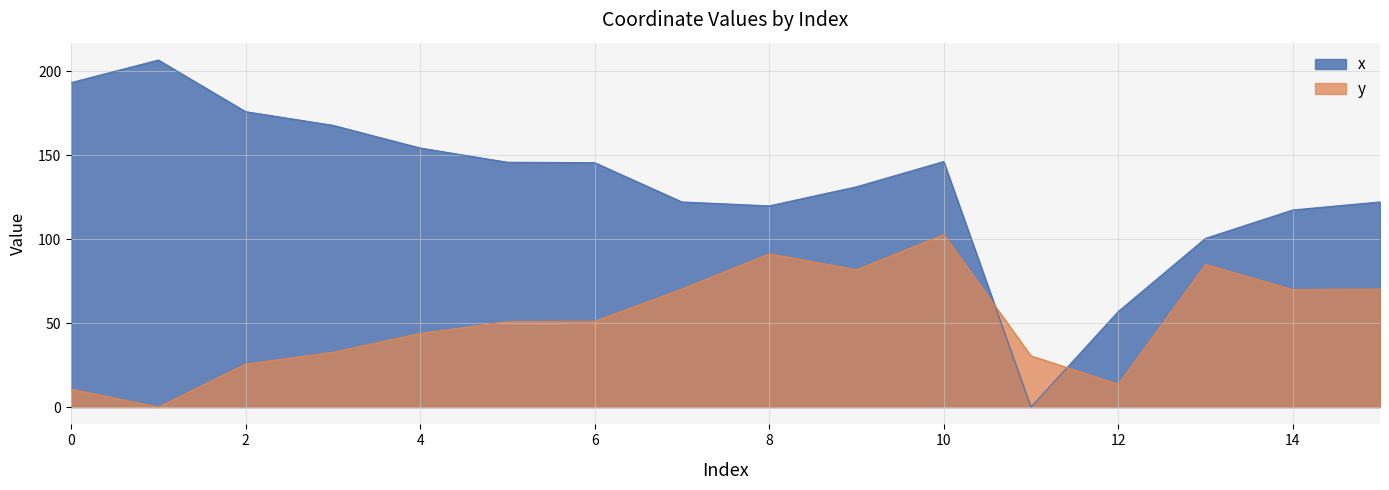

The x series shows 119.8 at 8. True or false?

True